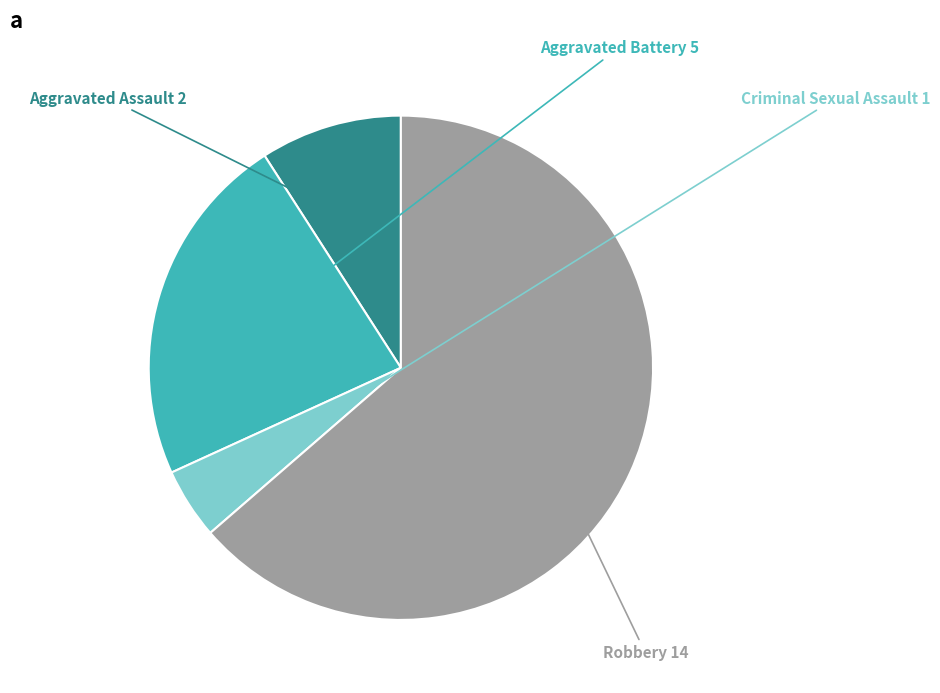

Is there any slice that represents more than half of the pie?

Yes